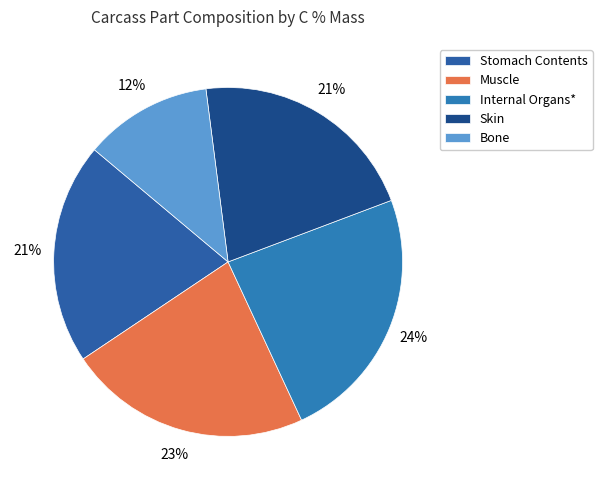

Between Stomach Contents and Skin, which is larger?

Skin